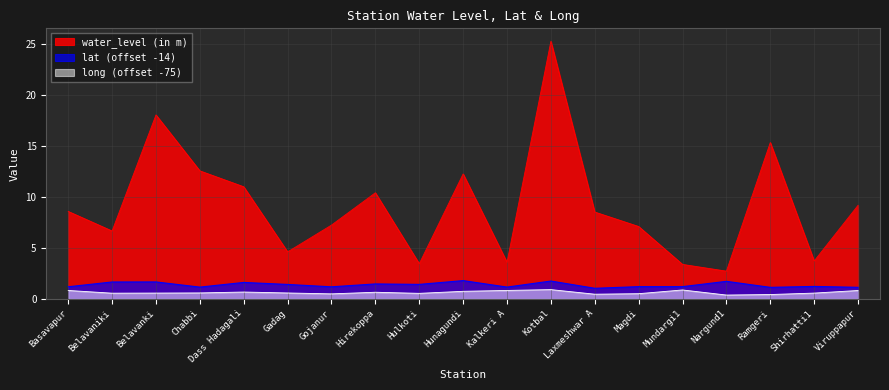

What is the label of the 18th point from the right?

Belavaniki